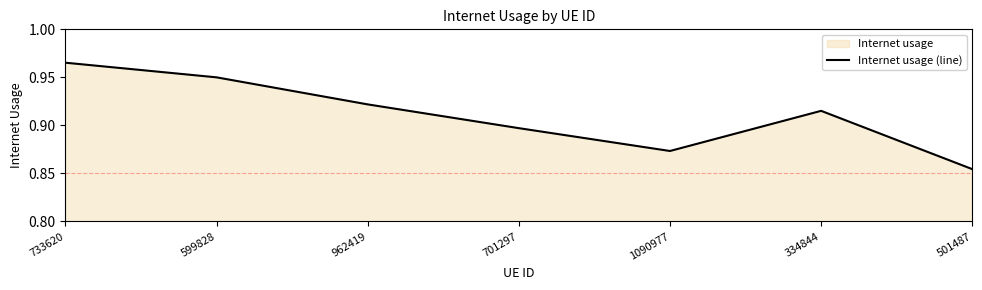

What is the minimum value shown in the chart?

0.9